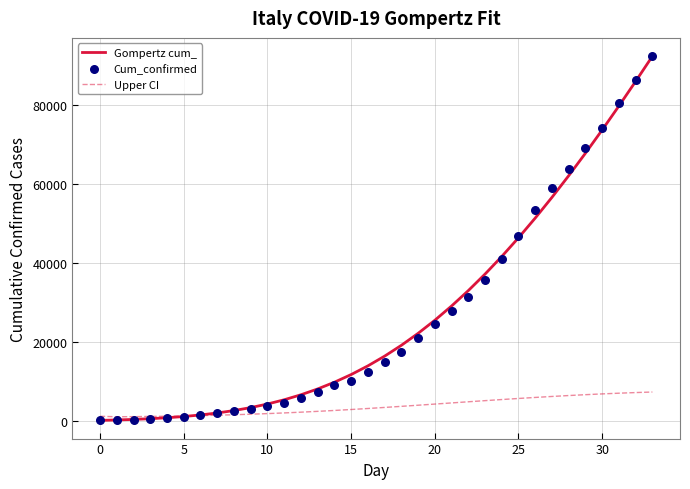

Which series has the widest spread of Y values?

Cum_confirmed